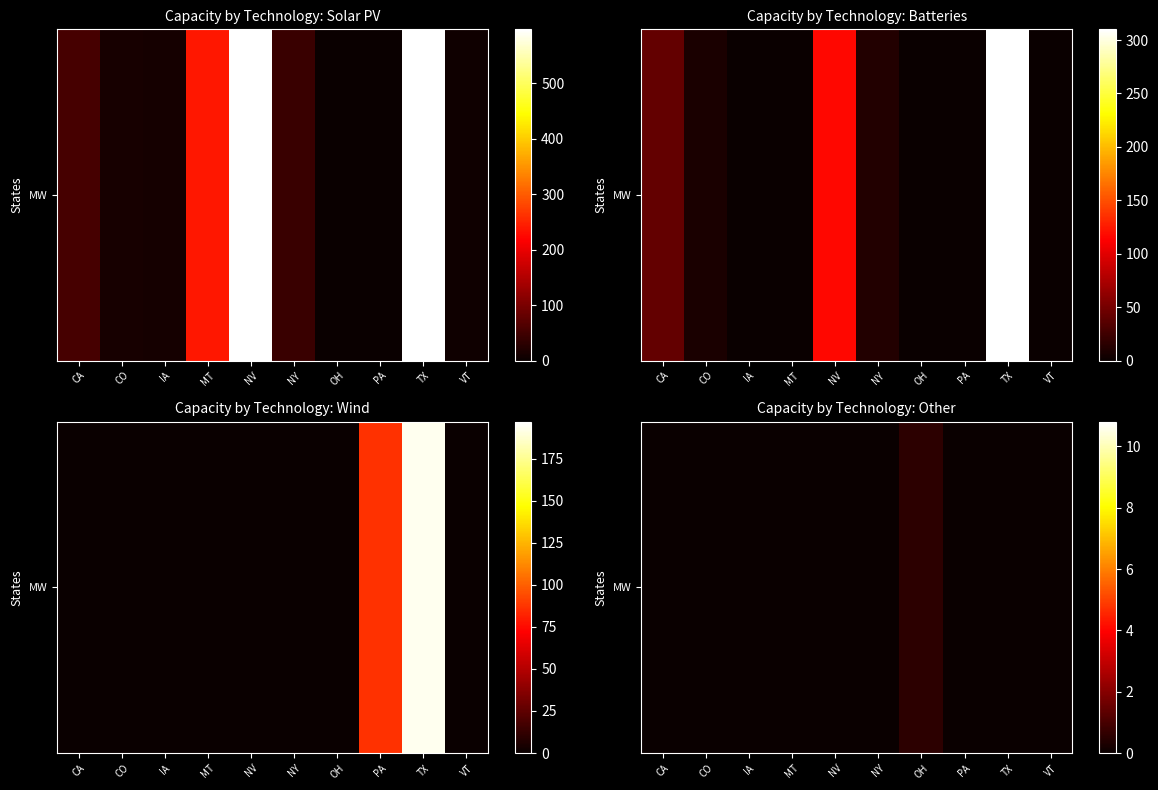

How many categories are shown in the chart?

10